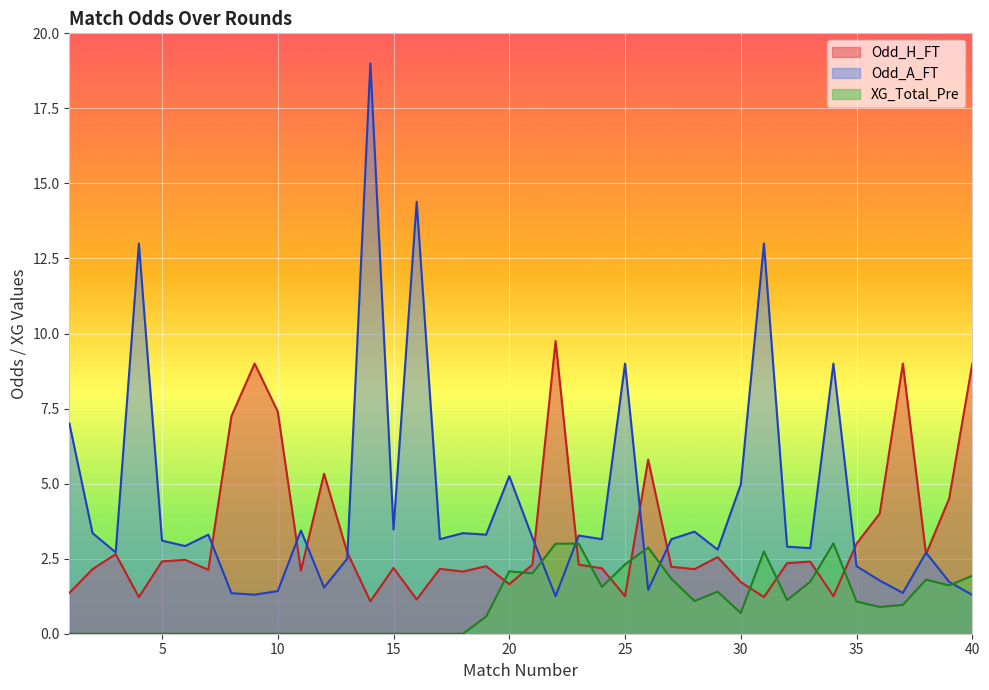

How many interior local peaks does the Odd_A_FT series have?

13